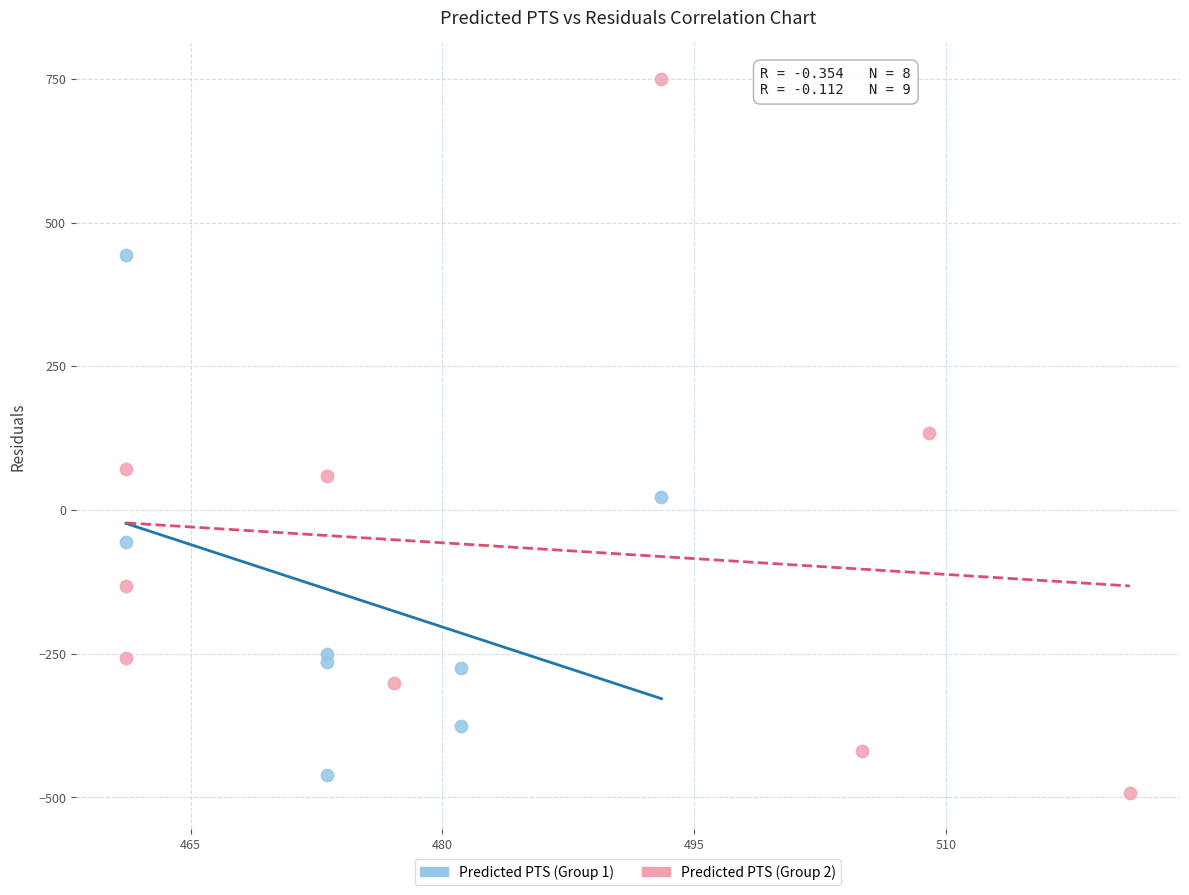

Which series contains the highest Y value?

Predicted PTS (Group 2)